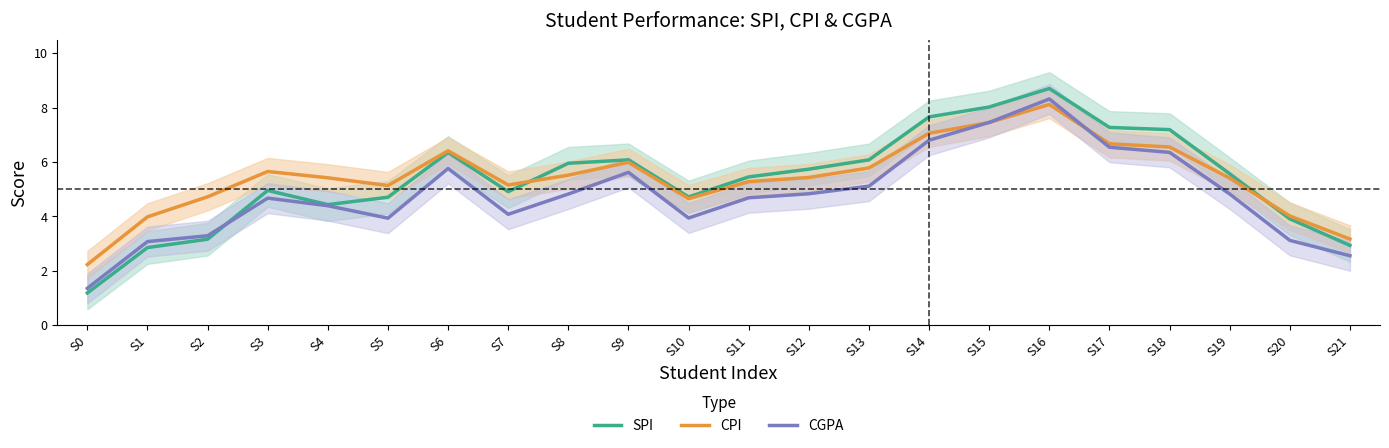

What is the average value of the SPI series?

5.4